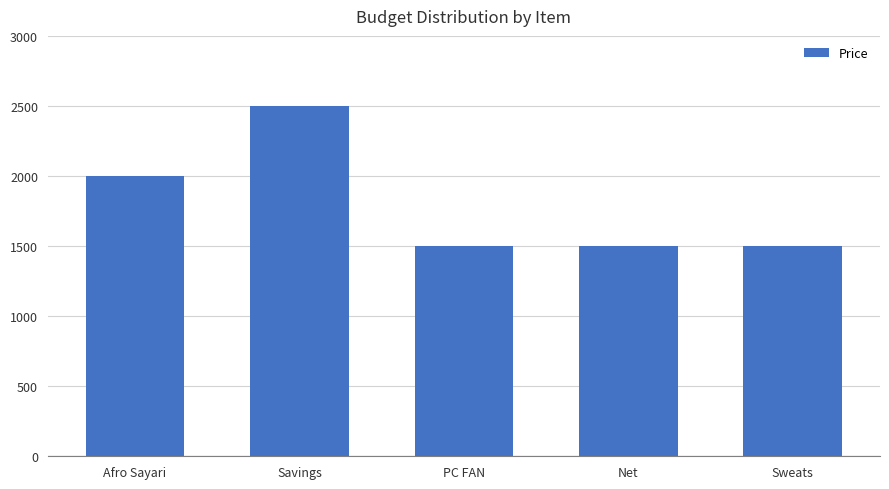

Reading right to left, extract all data points from this chart.

Sweats=1500	Net=1500	PC FAN=1500	Savings=2500	Afro Sayari=2000